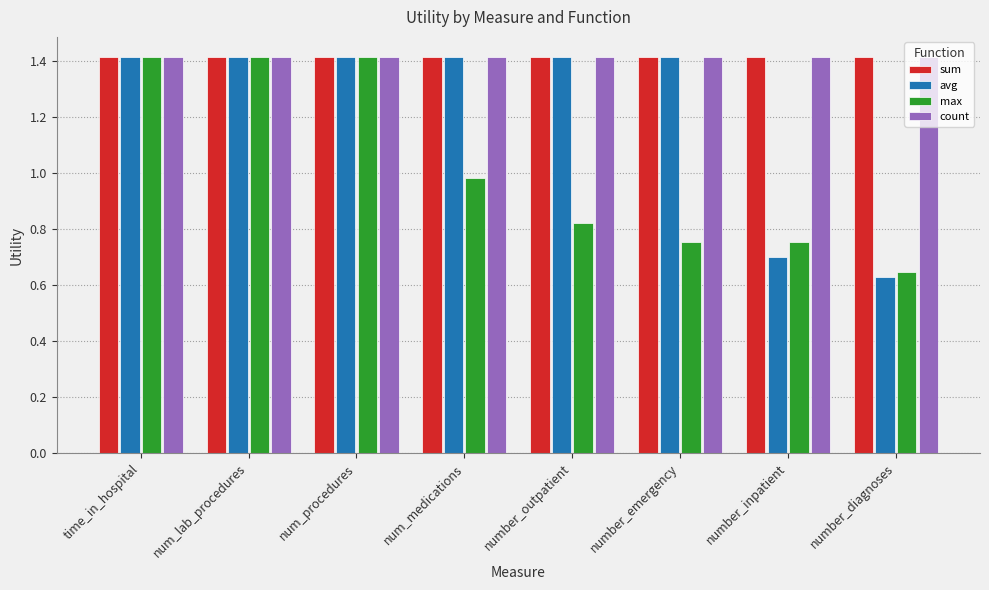

What is the label of the 7th bar from the left?

number_inpatient